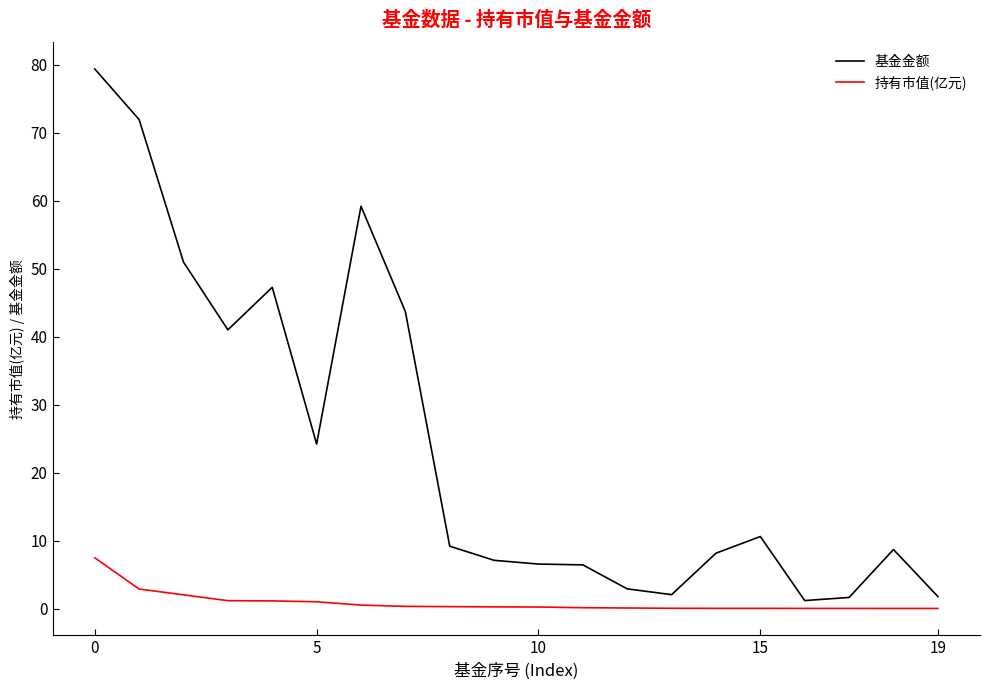

List the series in order of their overall mean, lowest first.

持有市值(亿元), 基金金额